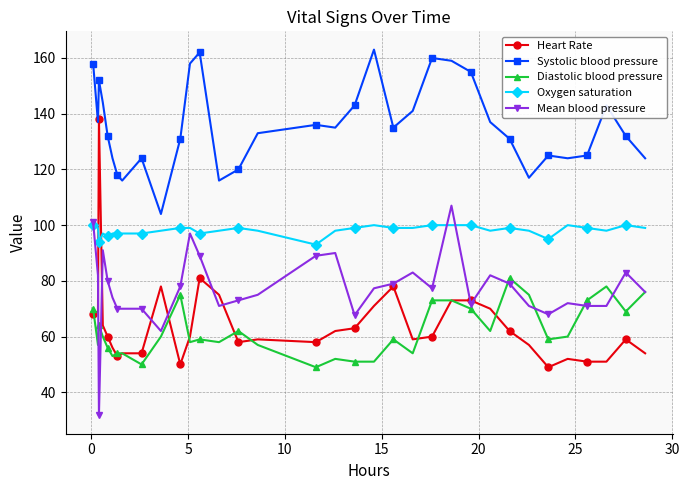

Which series has the widest spread of values?

Heart Rate